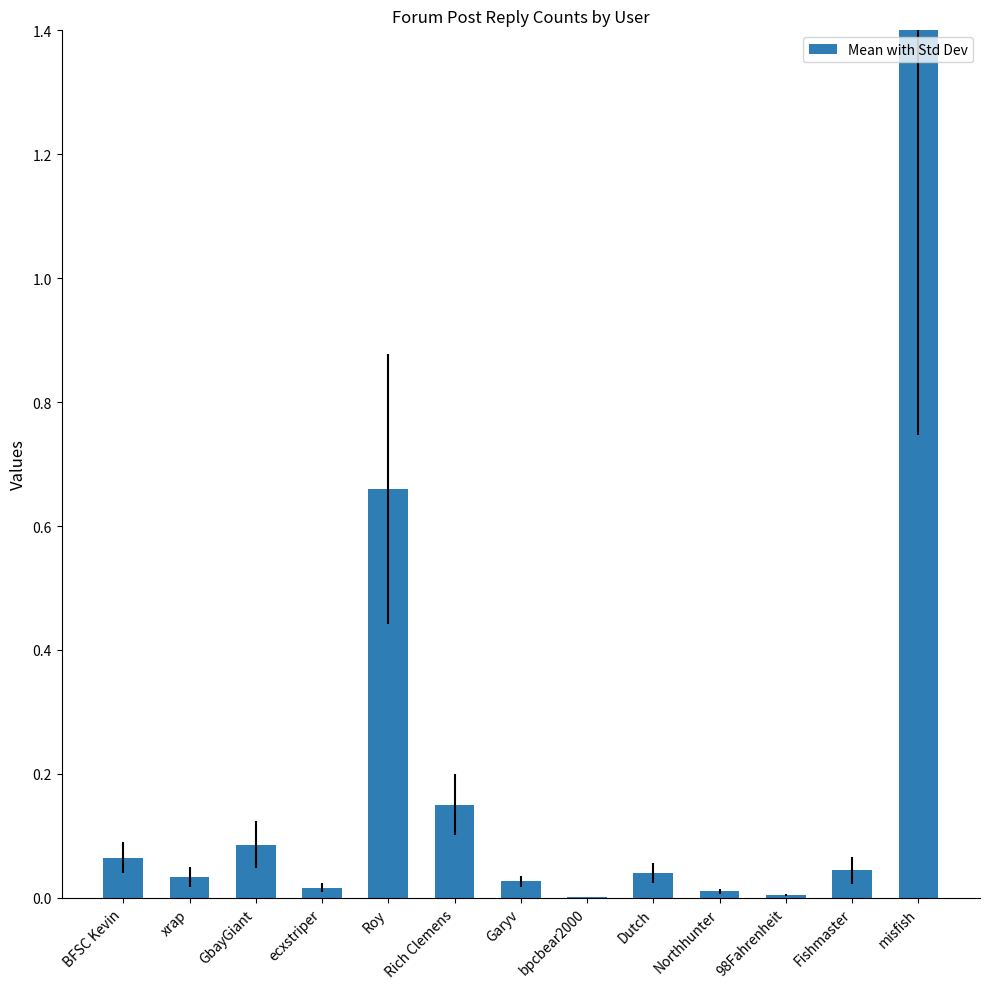

Which has a higher value, Rich Clemens or GbayGiant?

Rich Clemens